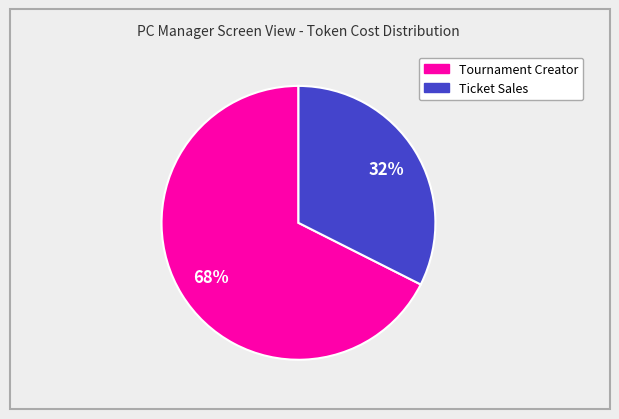

Is there a majority slice in this chart?

Yes